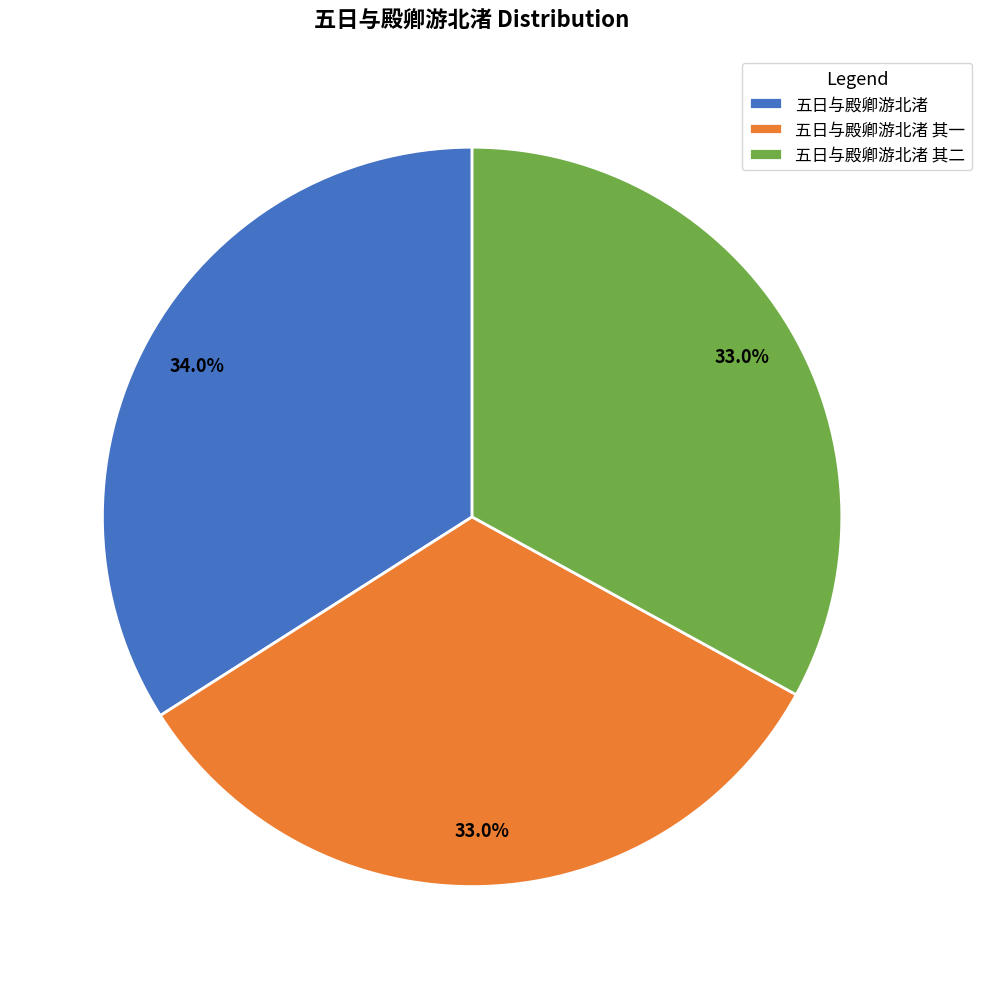

How many segments does this pie chart have?

3